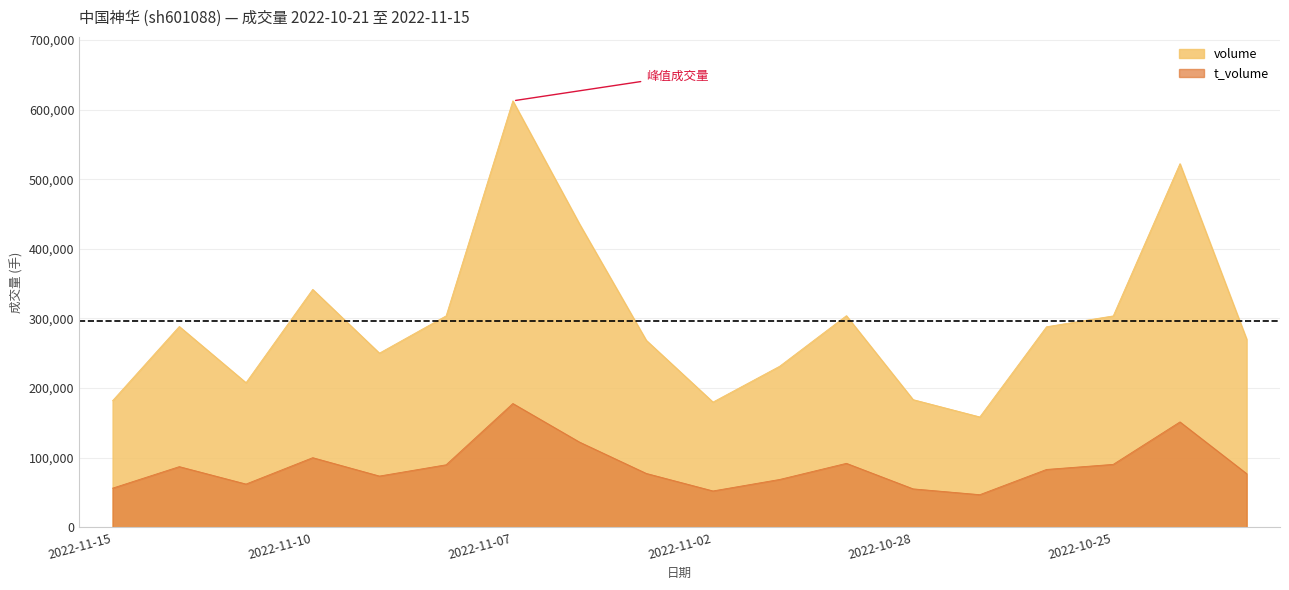

List the series in order of their peak value, lowest first.

t_volume, volume